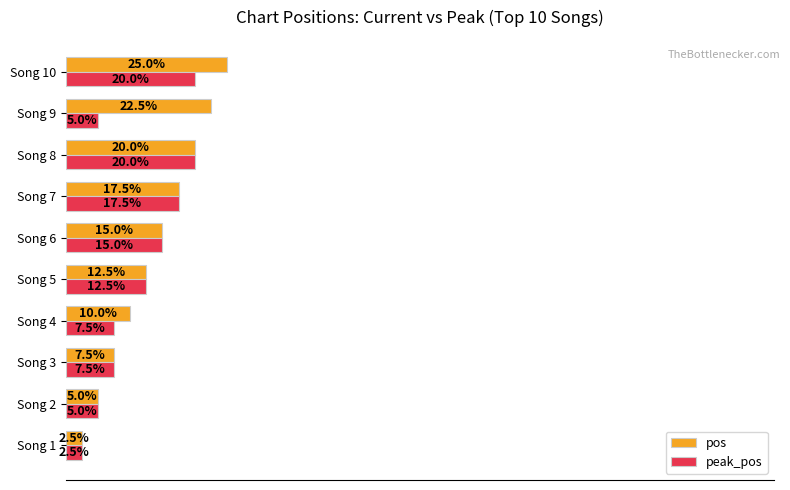

At which category is the sum across all series the highest?

Song 10